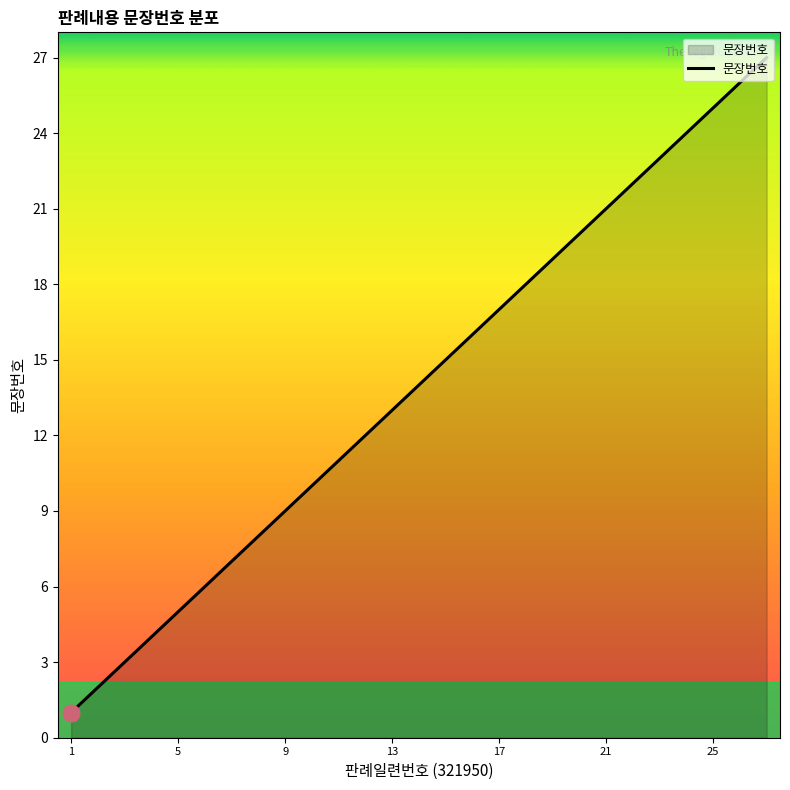

What is the greatest value displayed?

27